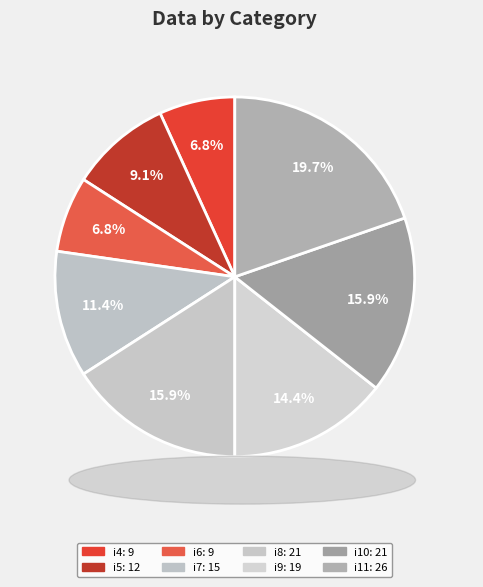

How many slices are in this pie chart?

8